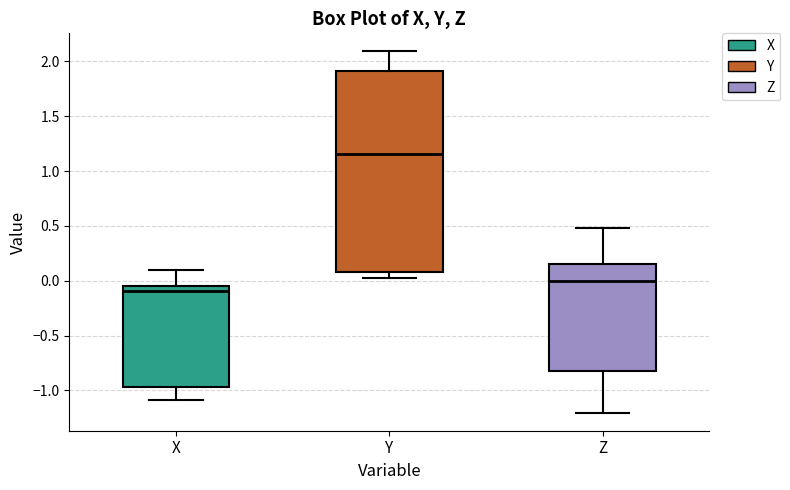

Which box's median line is the lowest?

X